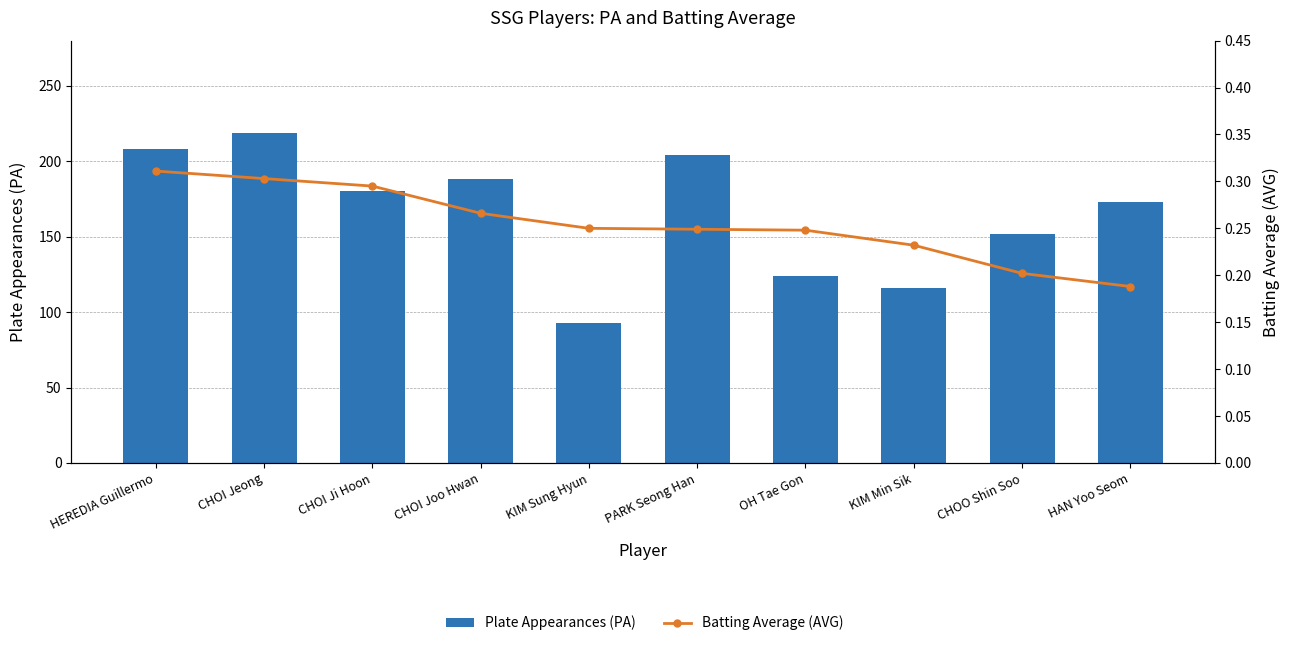

Is the value of Plate Appearances (PA) at OH Tae Gon greater than the value of Batting Average (AVG) at CHOI Jeong?

Yes